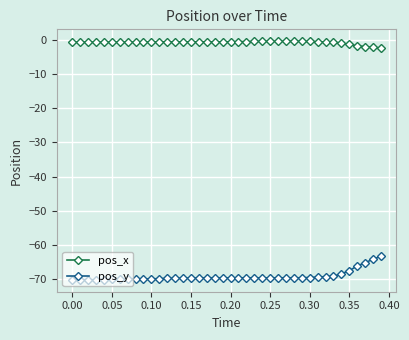

Which series has the largest range (max minus min)?

pos_y